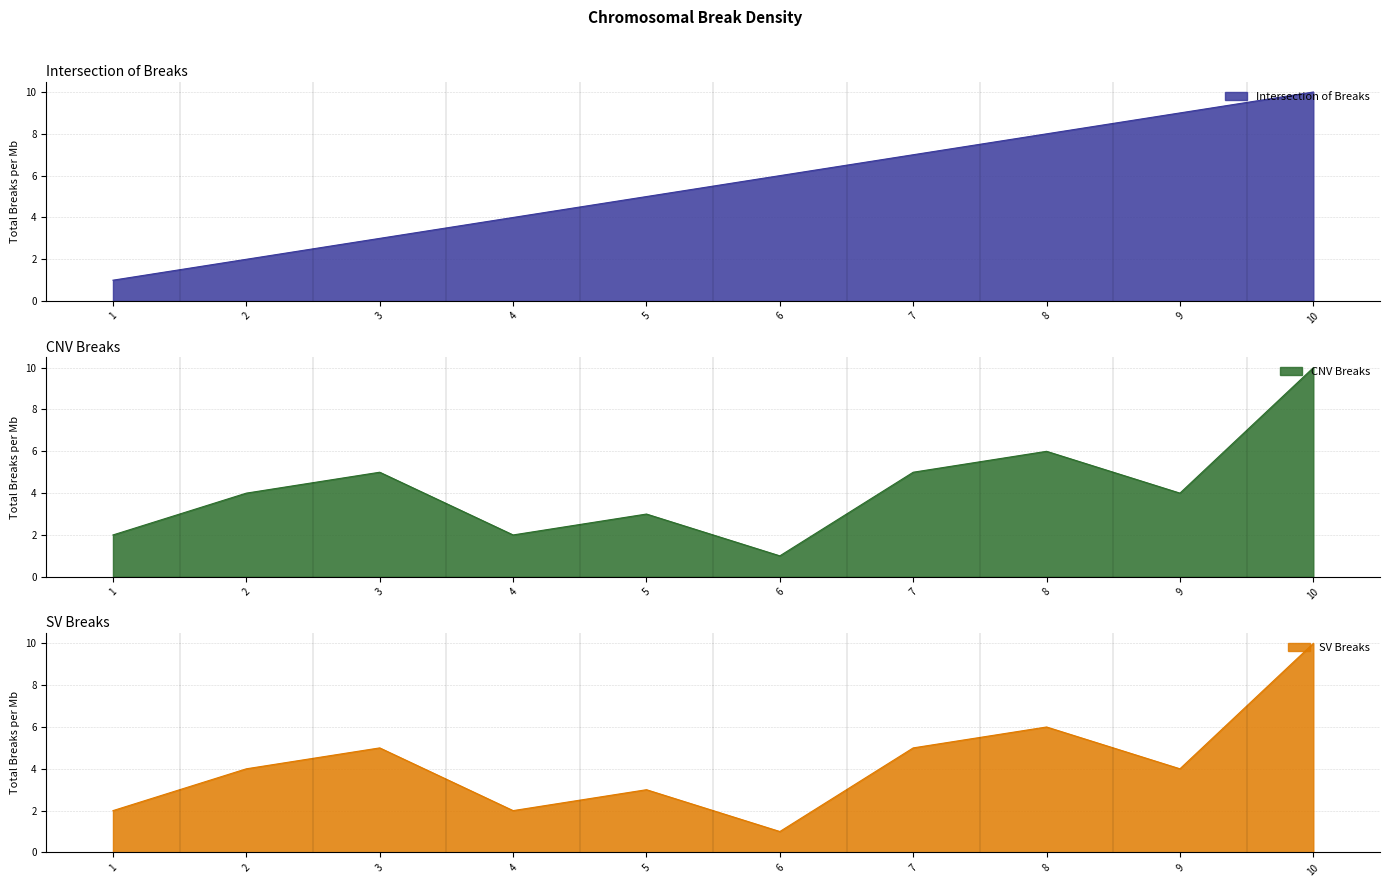

How many values in the val series exceed 4?

4